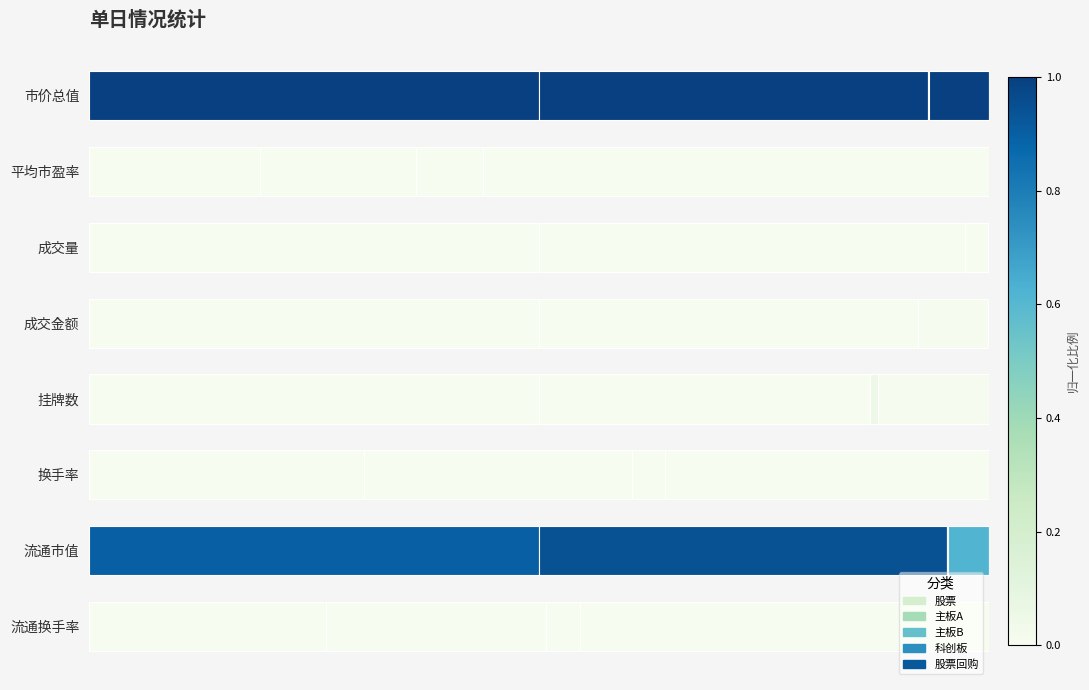

What are all the series names shown in the legend?

股票, 主板A, 主板B, 科创板, 股票回购